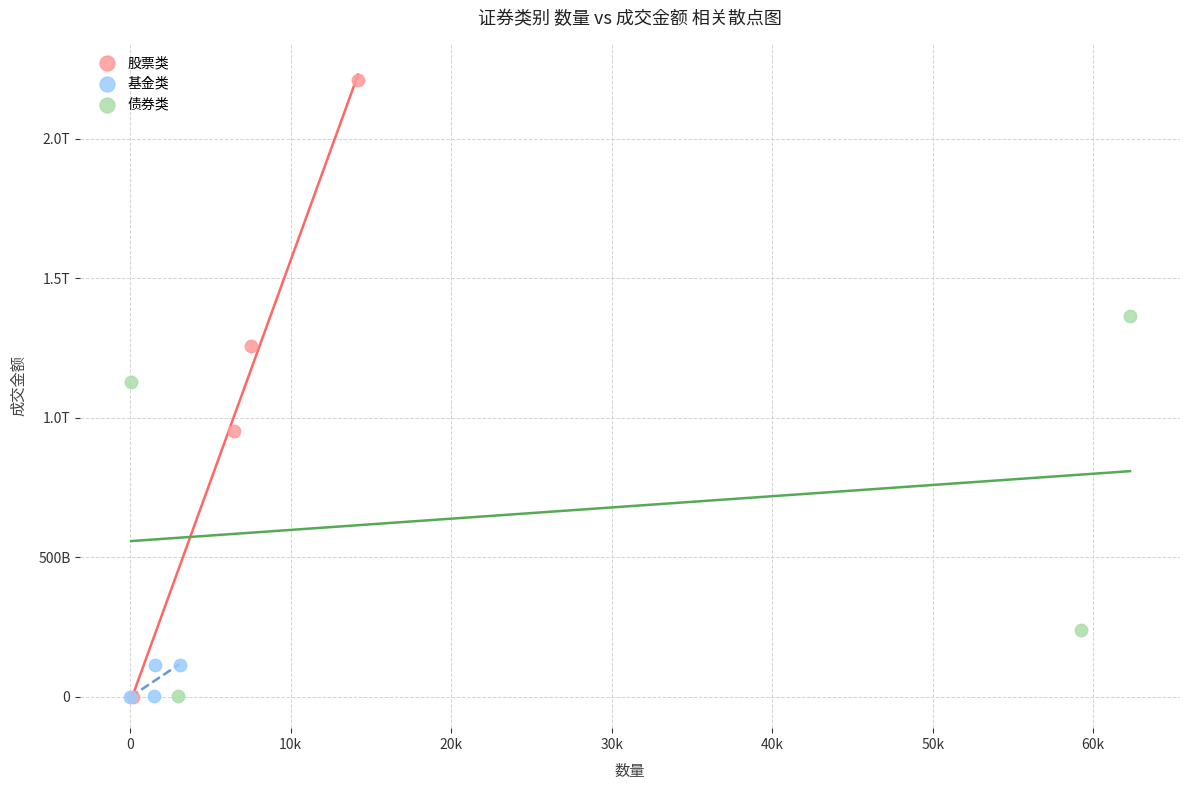

What are all the series names shown in the legend?

股票类, 基金类, 债券类